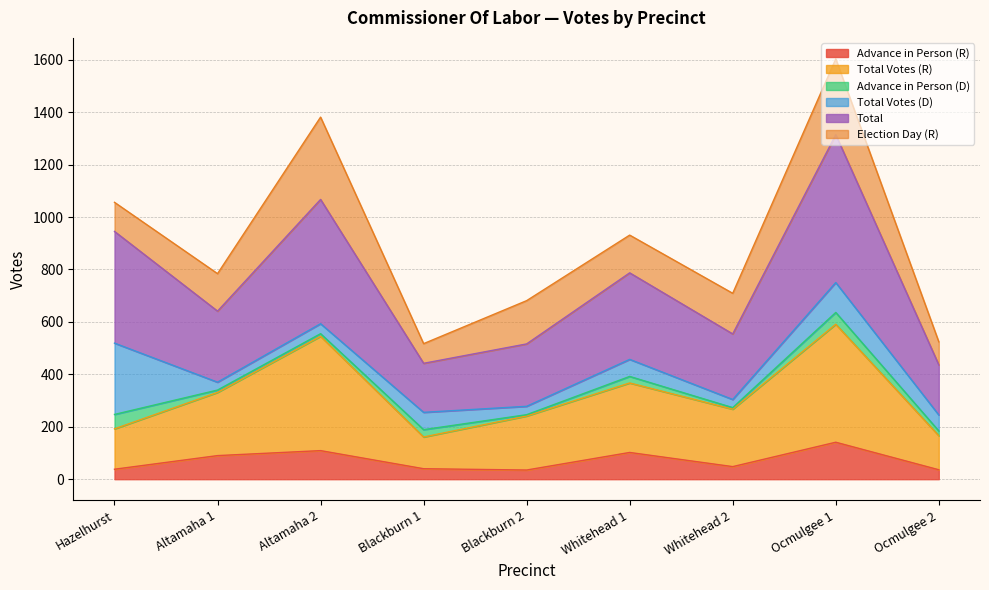

What are all the series names shown in the legend?

Advance in Person (R), Total Votes (R), Advance in Person (D), Total Votes (D), Total, Election Day (R)